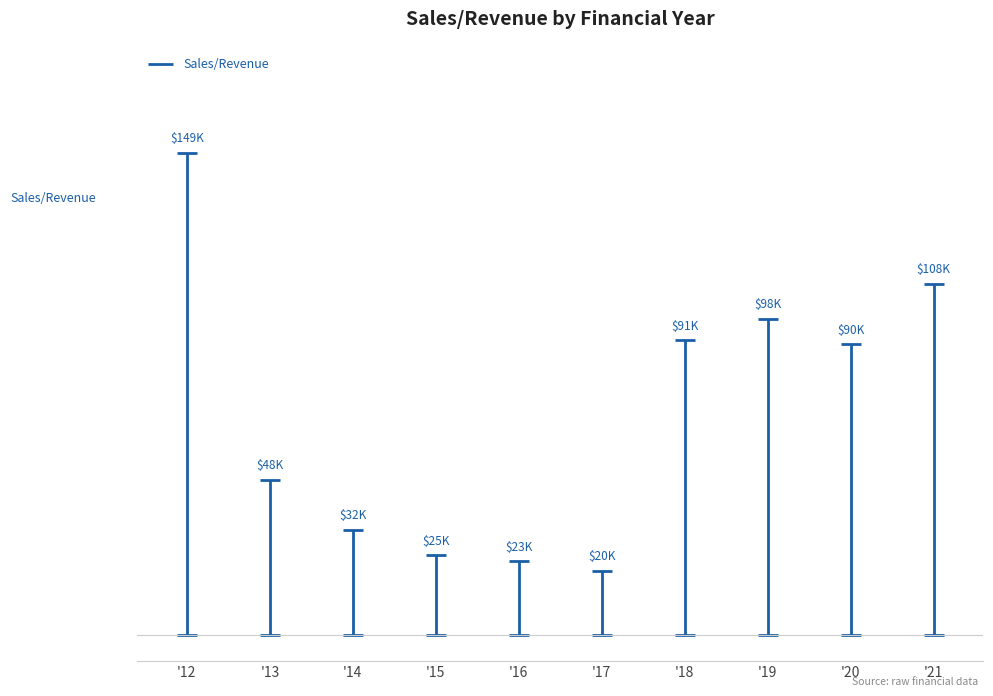

The chart shows a value of 73554 at 2013. True or false?

False